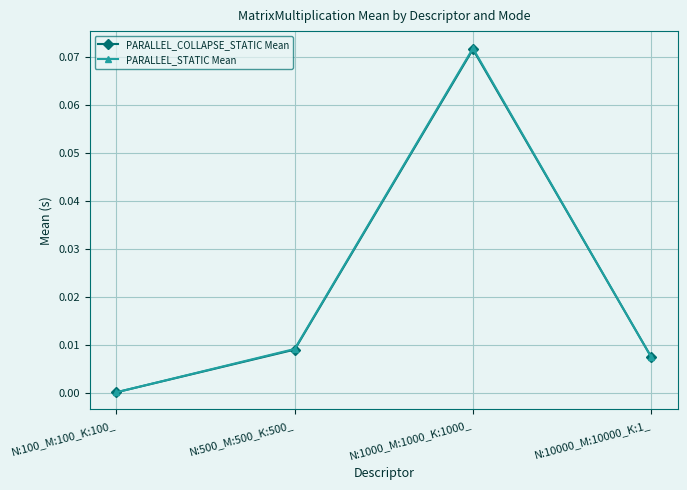

Which series has the largest range (max minus min)?

PARALLEL_STATIC Mean